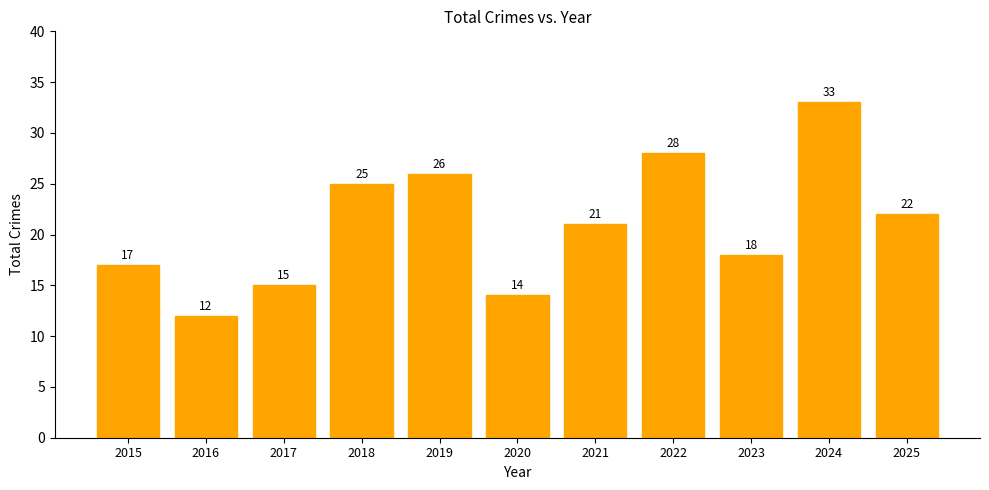

What is the minimum value shown in the chart?

12